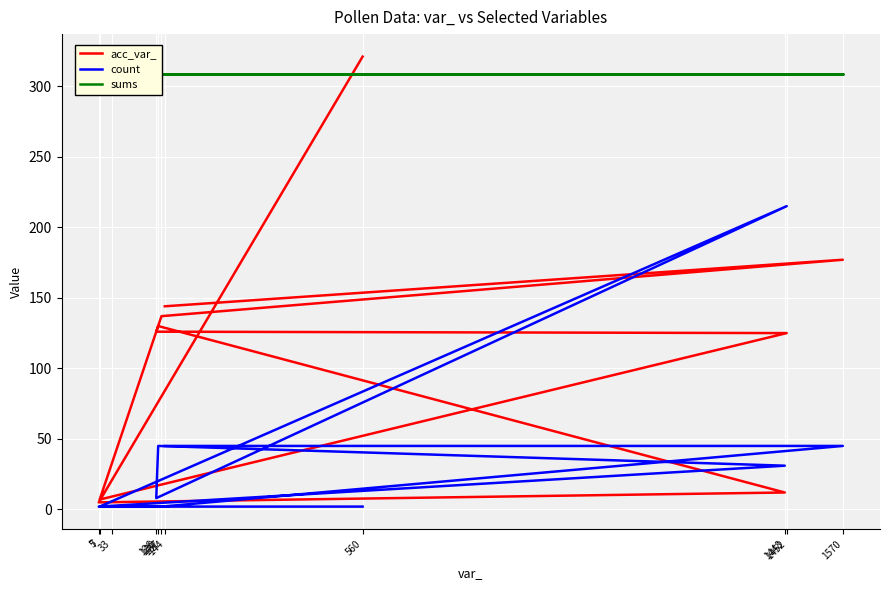

At which label is sums closest to 309?

560